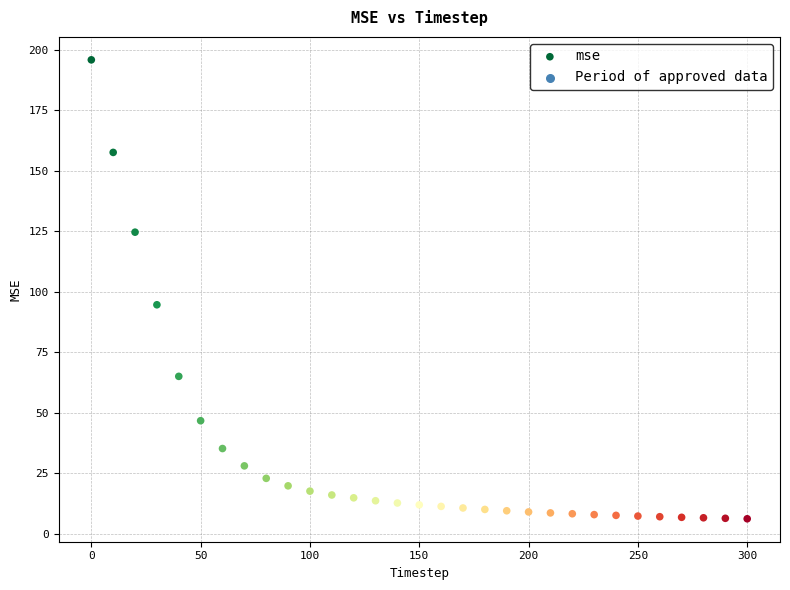

What Y value in the scatter plot is closest to 101?

94.6